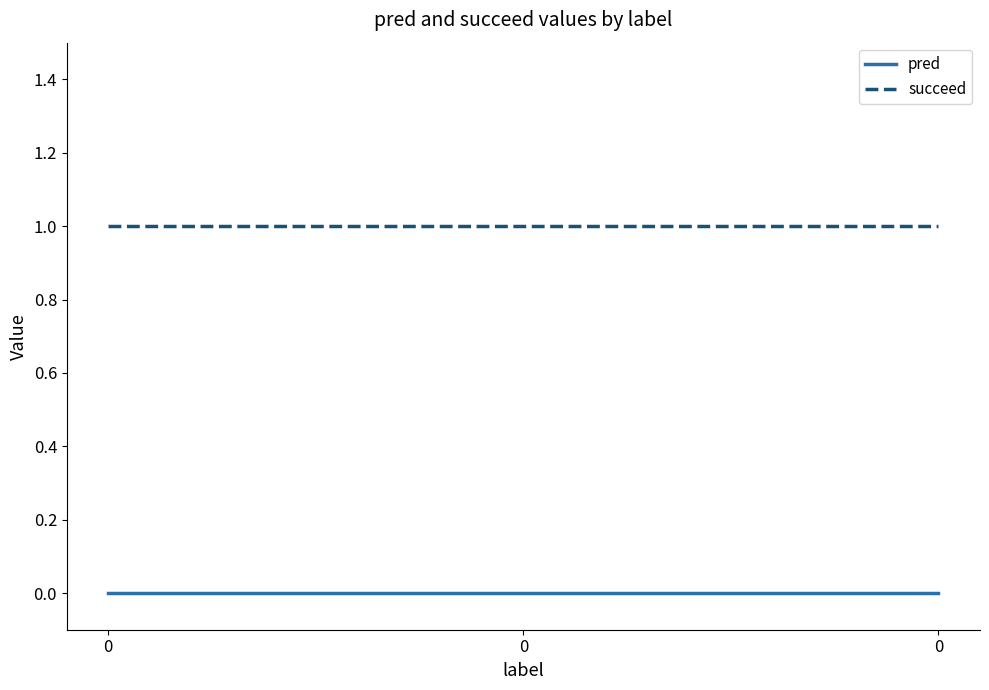

What is the difference between the highest and lowest values at 0?

1